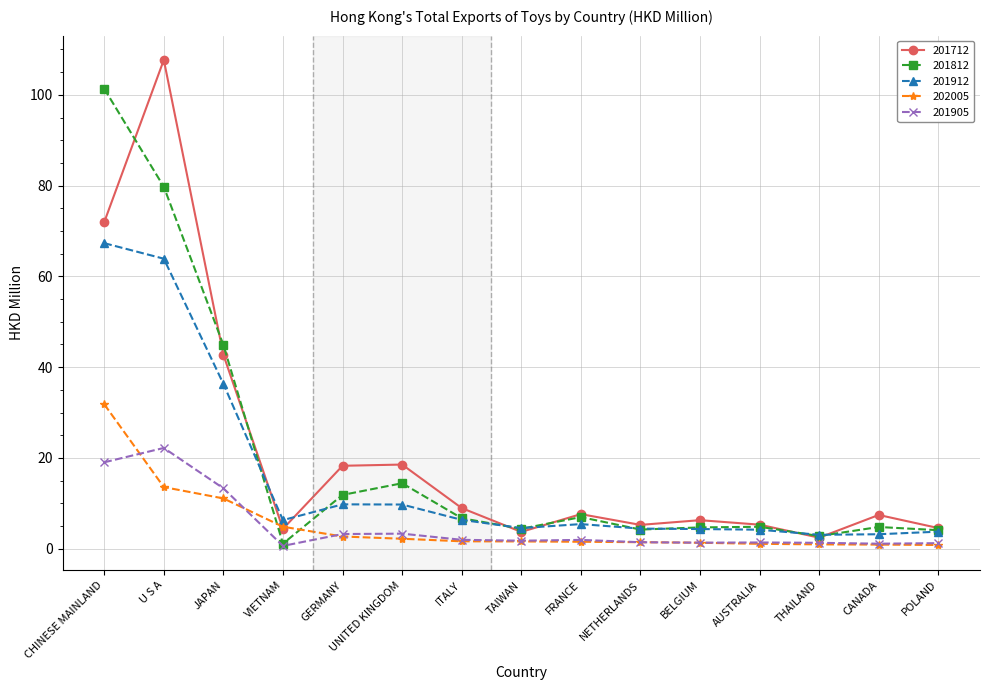

List the series in order of their peak value, lowest first.

201905, 202005, 201912, 201812, 201712